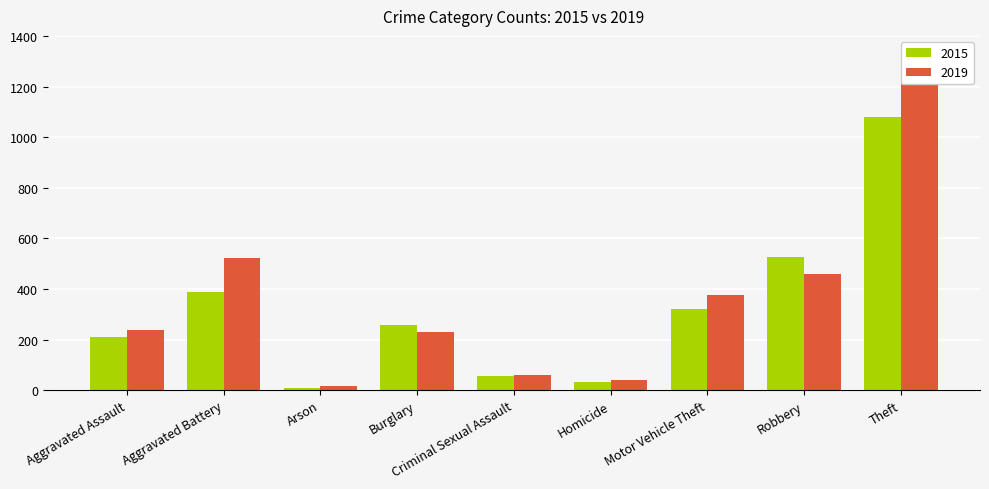

Rank the series by their average value, from lowest to highest.

2015, 2019